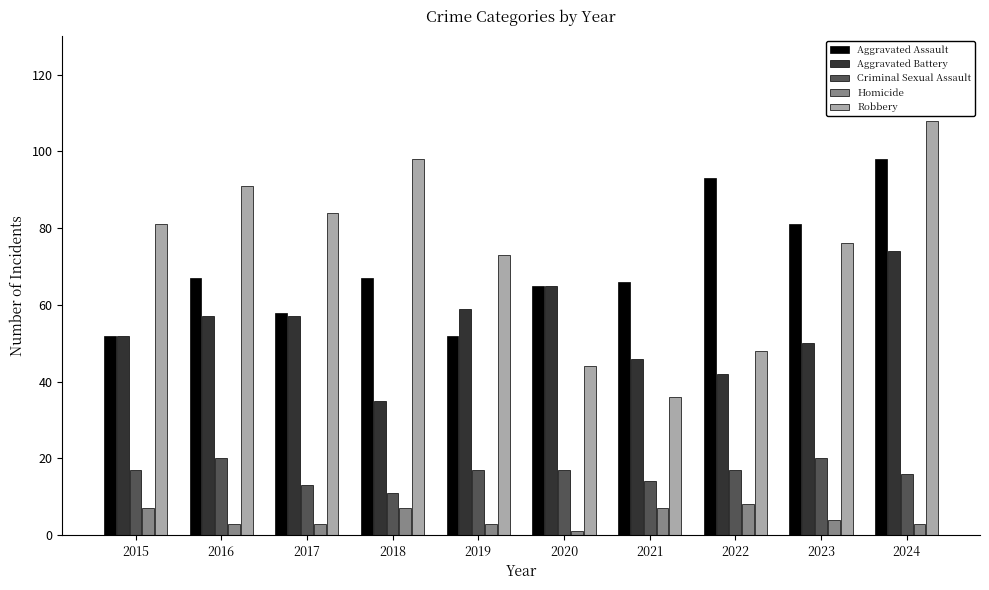

What is the average value of the Aggravated Assault series?

70